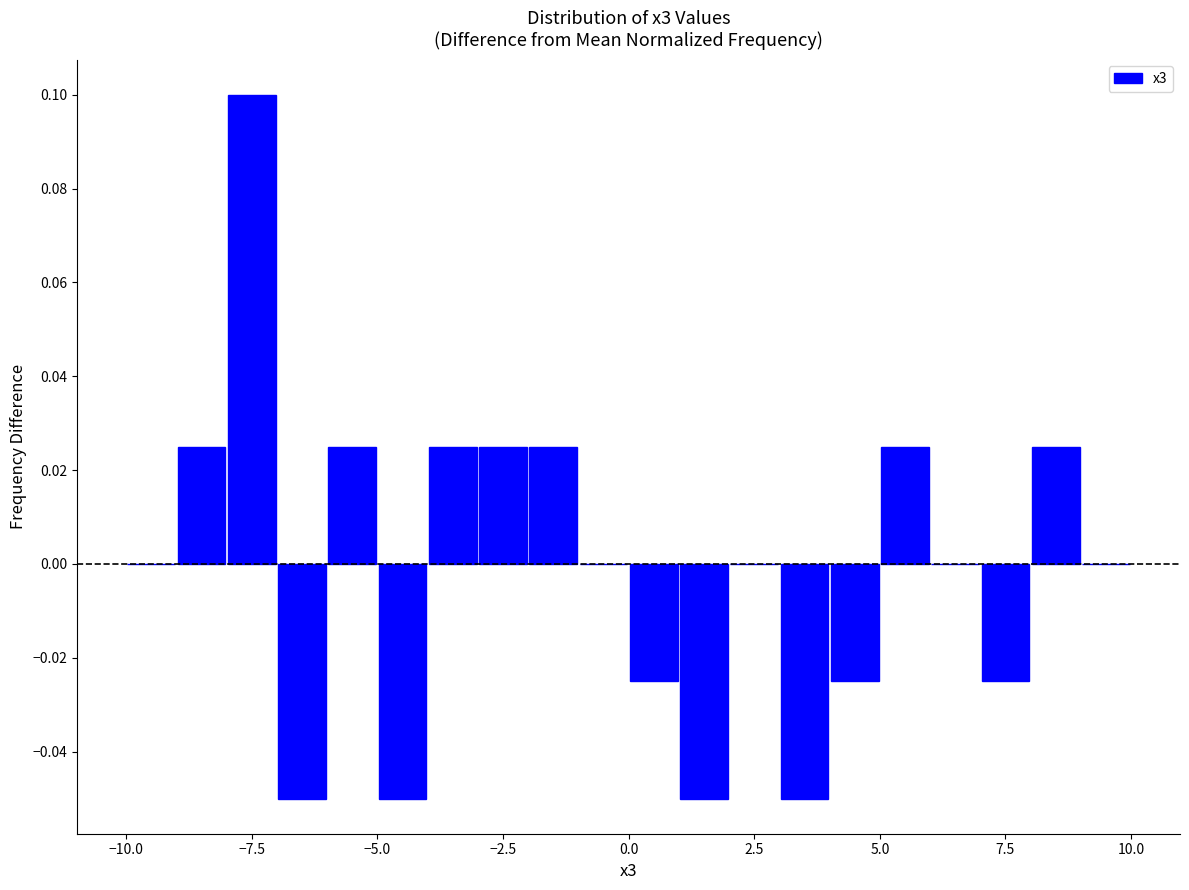

Read against the x-axis, roughly where is the centre of the tallest bar?

-7.5